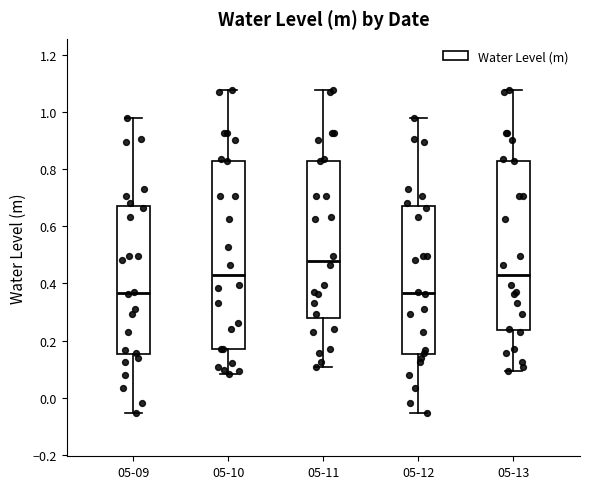

Comparing the boxes themselves (not the whiskers), which one is the tallest?

05-10